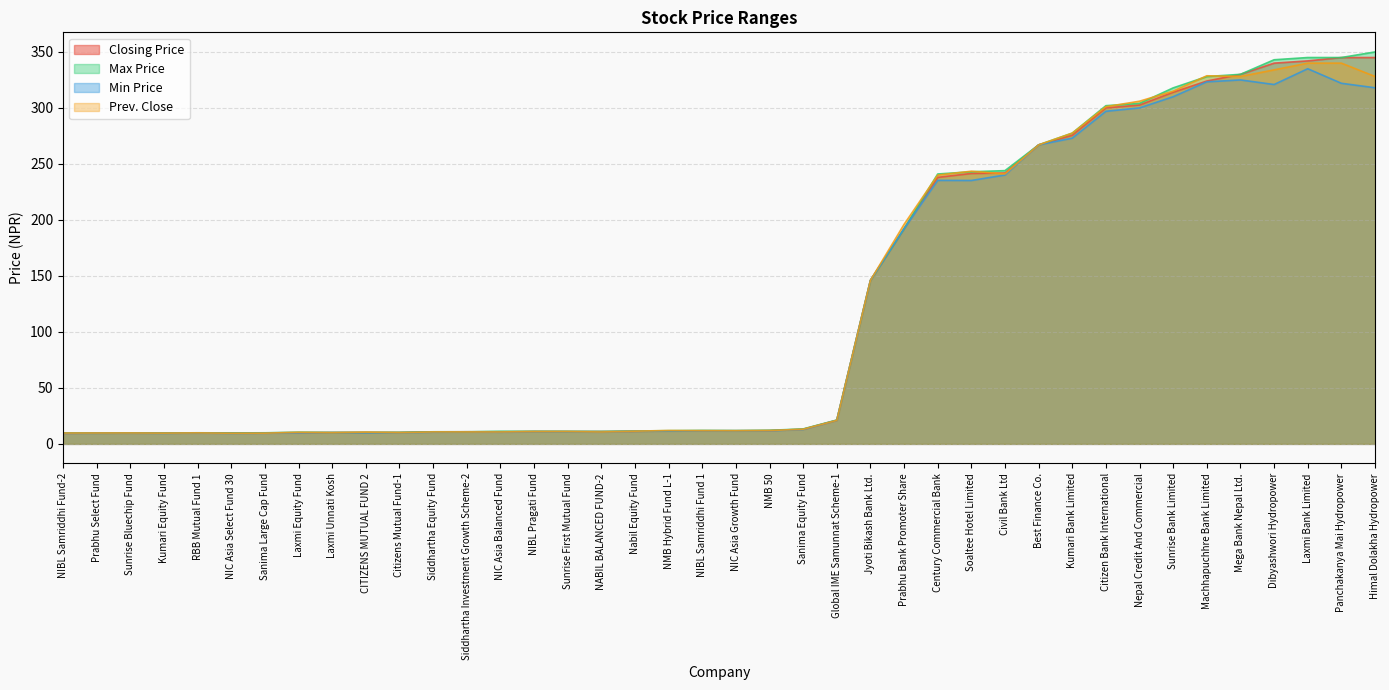

Which category has the lowest value in the Prev. Close series?

NIC Asia Select Fund 30